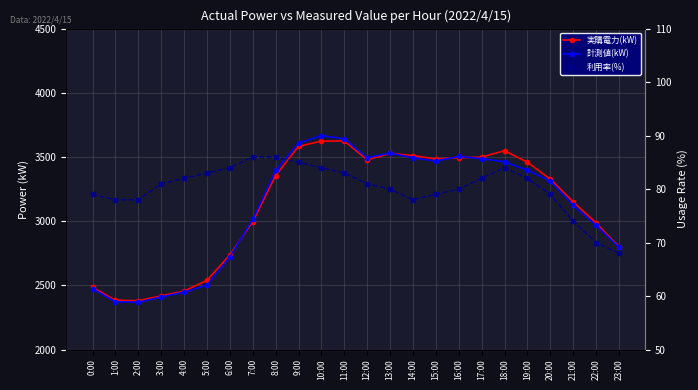

Reading left to right, list all the values displayed in this chart.

実購電力(kW): 2484	2384	2380	2418	2455	2539	2737	2997	3355	3583	3623	3625	3477	3528	3511	3484	3494	3499	3549	3459	3328	3150	2987	2799
計測値(kW): 2473	2373	2368	2409	2447	2502	2722	3014	3395	3607	3667	3640	3495	3530	3494	3468	3504	3487	3462	3397	3313	3124	2968	2796
利用率(%): 79	78	78	81	82	83	84	86	86	85	84	83	81	80	78	79	80	82	84	82	79	74	70	68